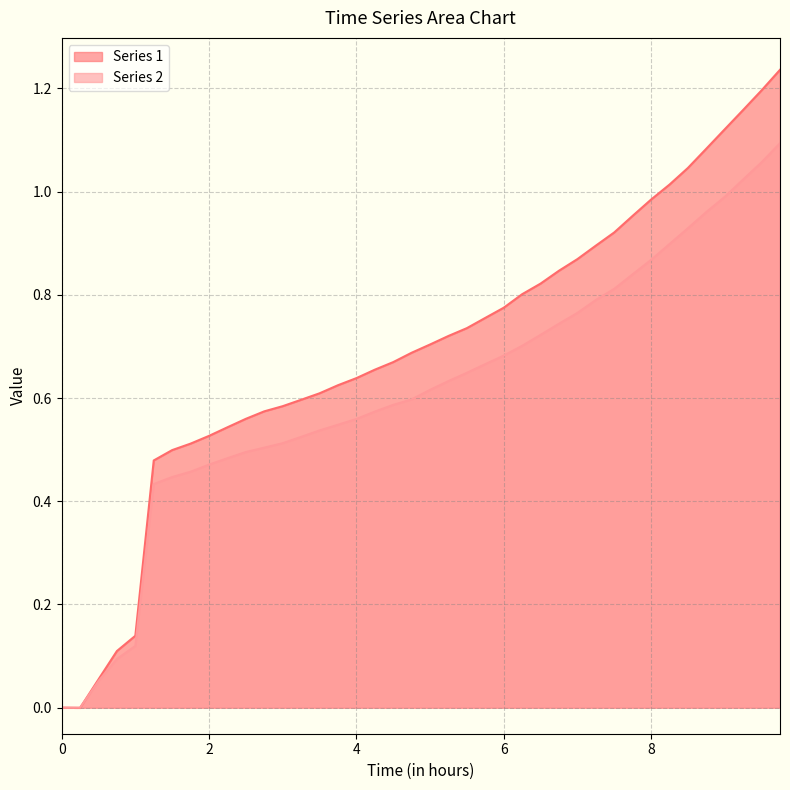

How many interior local valleys does the Series 1 series have?

1